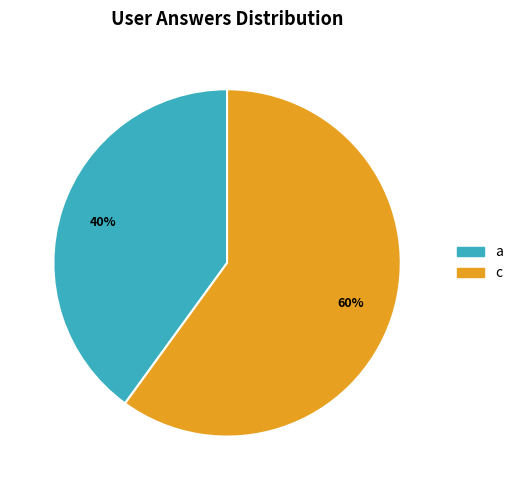

Does any single category account for the majority?

Yes